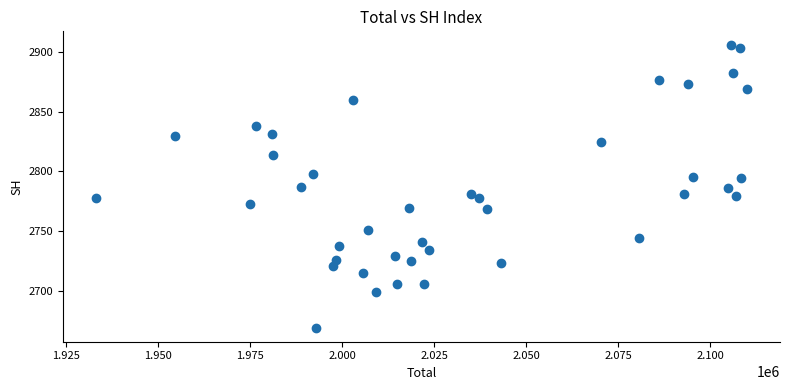

What is the range of Y values (max minus min)?

236.6